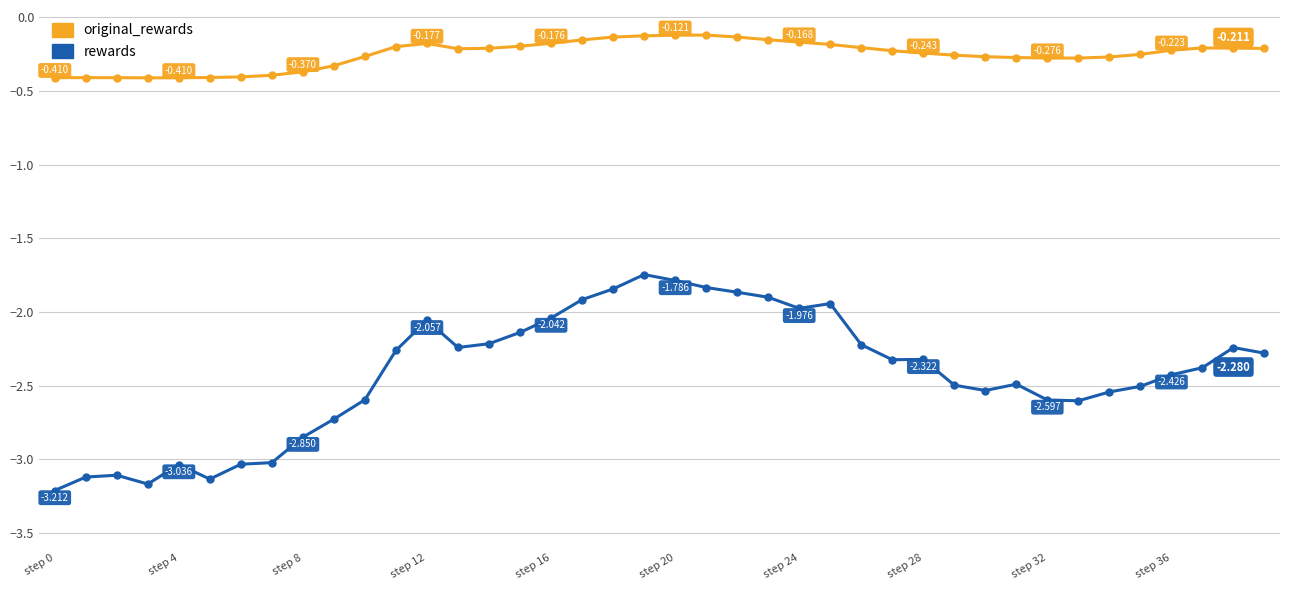

List the series in order of their overall mean, lowest first.

rewards, original_rewards